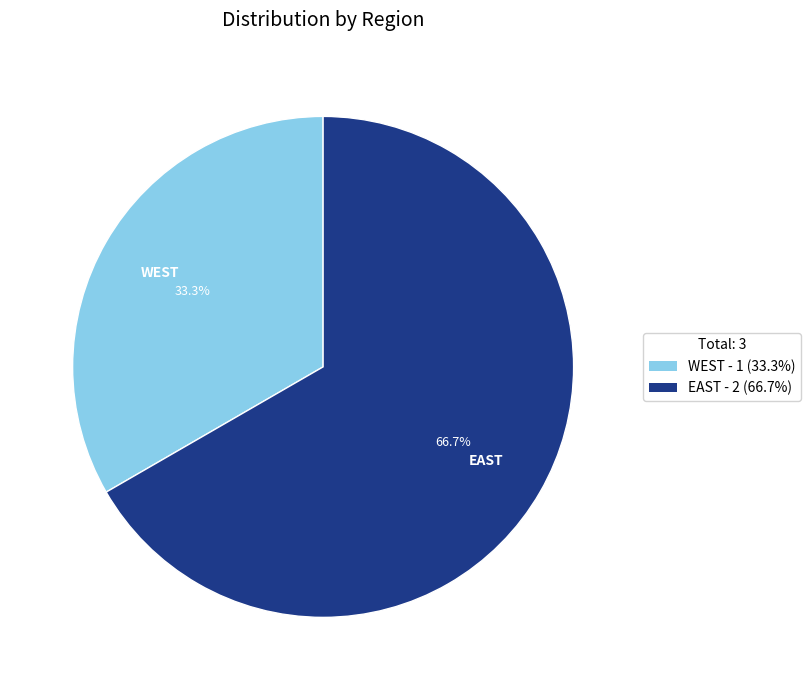

Count the number of slices in the pie.

2